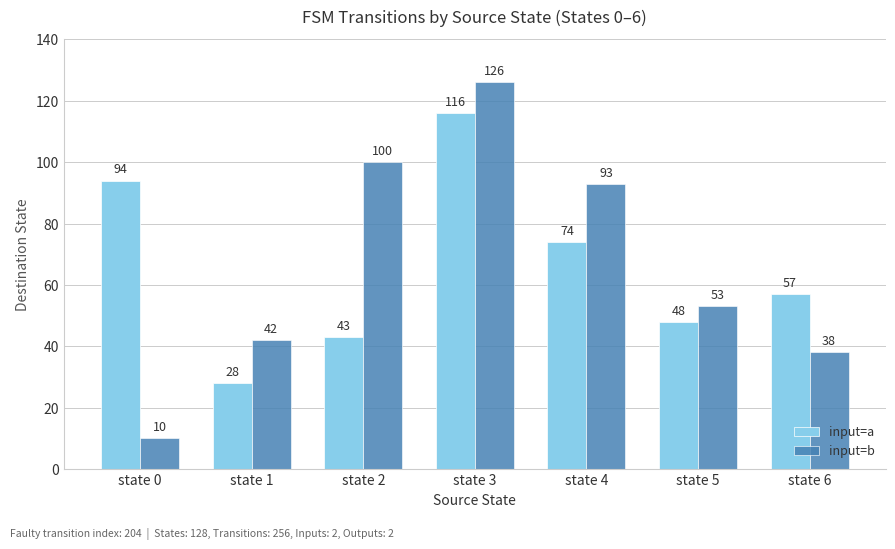

Which series has the largest total across all categories?

input=b